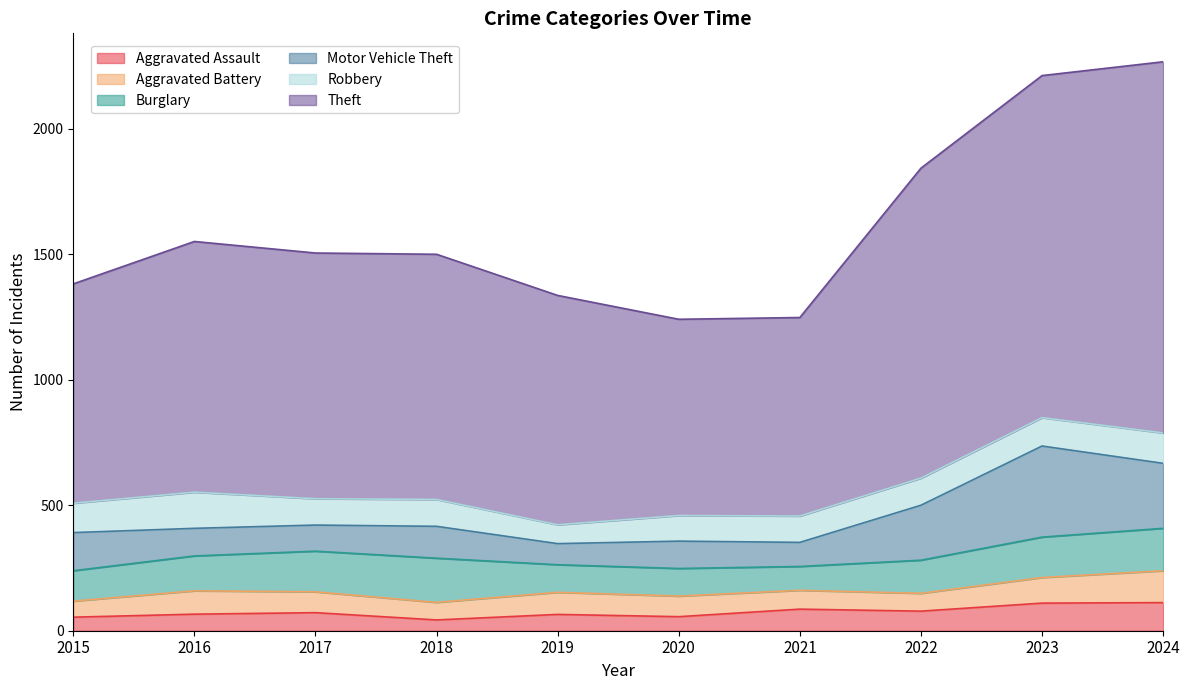

How many intersections are there between Robbery and Motor Vehicle Theft?

4